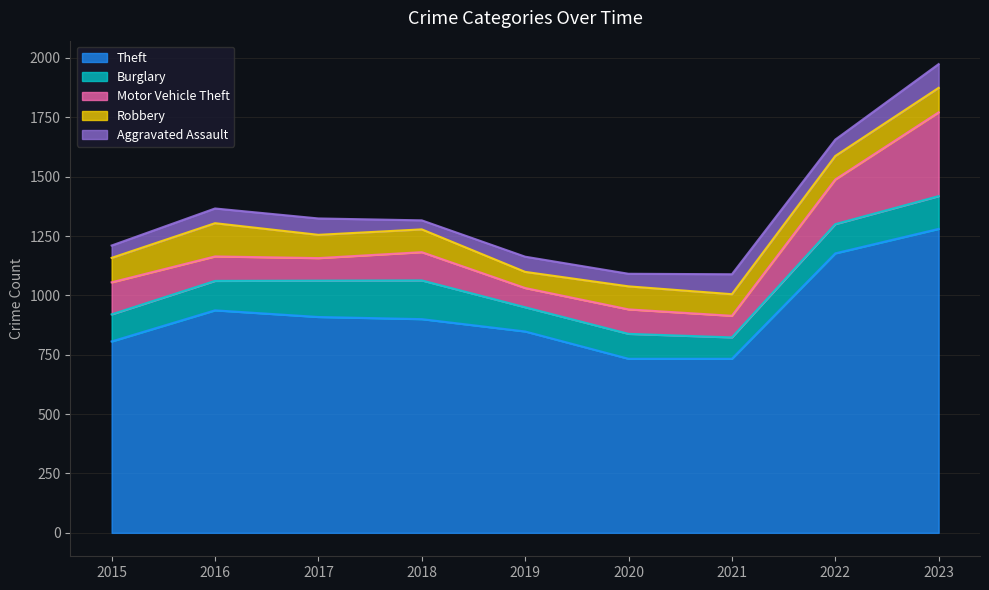

True or false: Aggravated Assault and Burglary intersect in this chart.

False